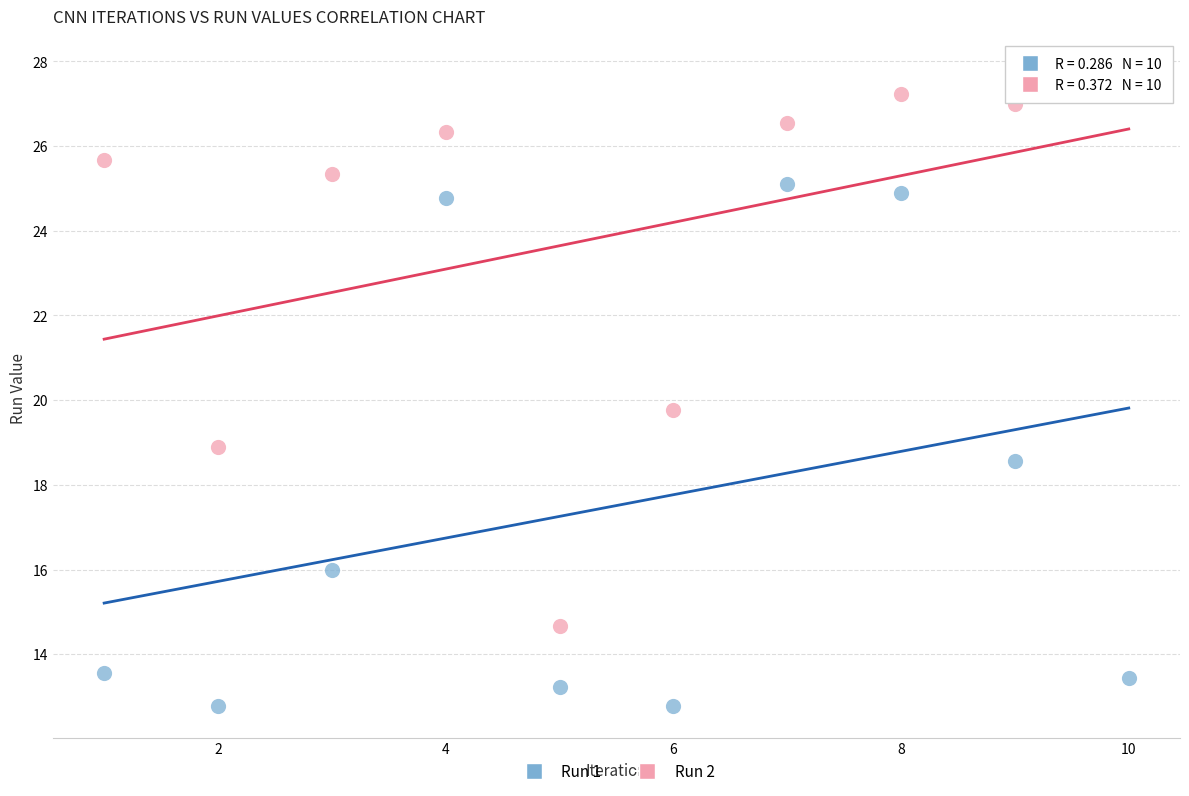

What are all the series names shown in the legend?

Run 1, Run 2